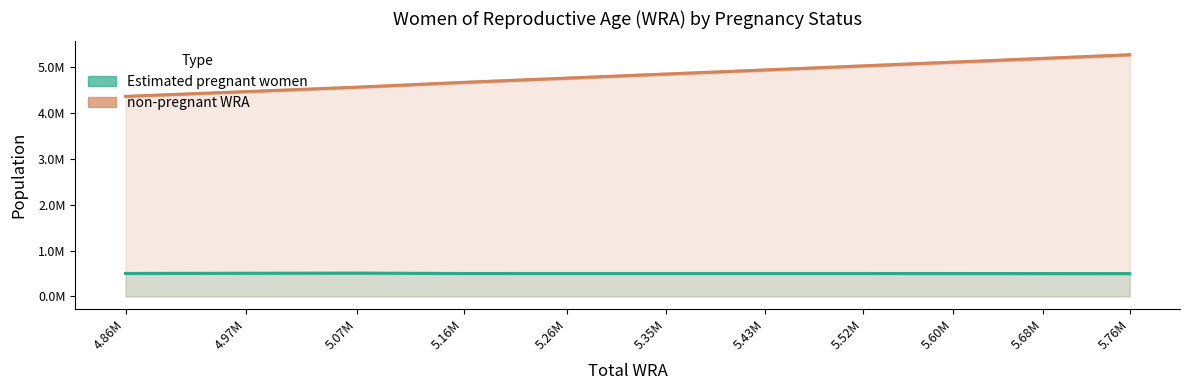

What is the sum of the Estimated pregnant women values at 4.86M and 5.26M?

1001227.4